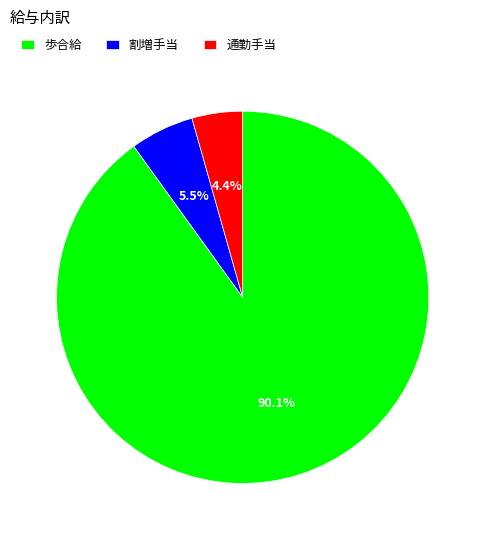

To the nearest percent, what percentage of the pie is 歩合給?

90%